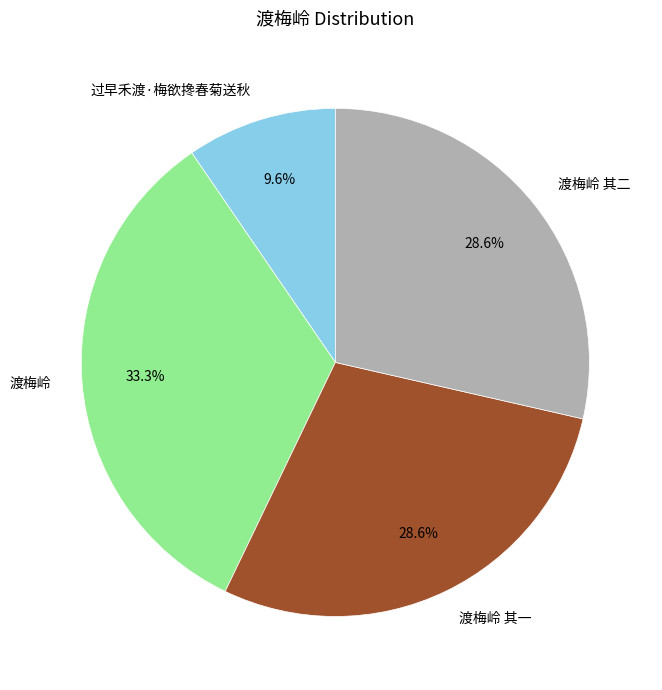

To the nearest percent, what percentage of the pie is 渡梅岭 其一?

29%